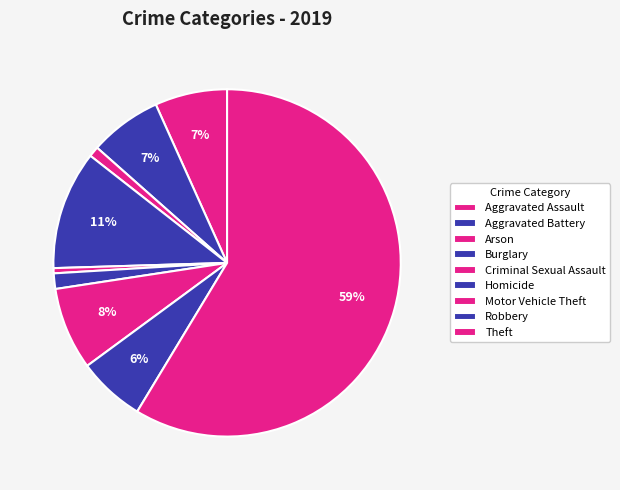

How many segments does this pie chart have?

9